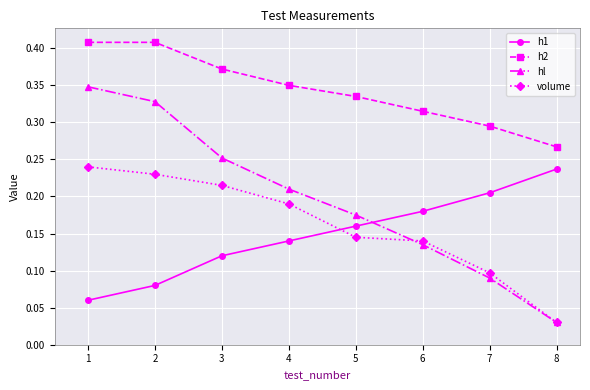

Count the h2 values in the range 0 to 1.

8